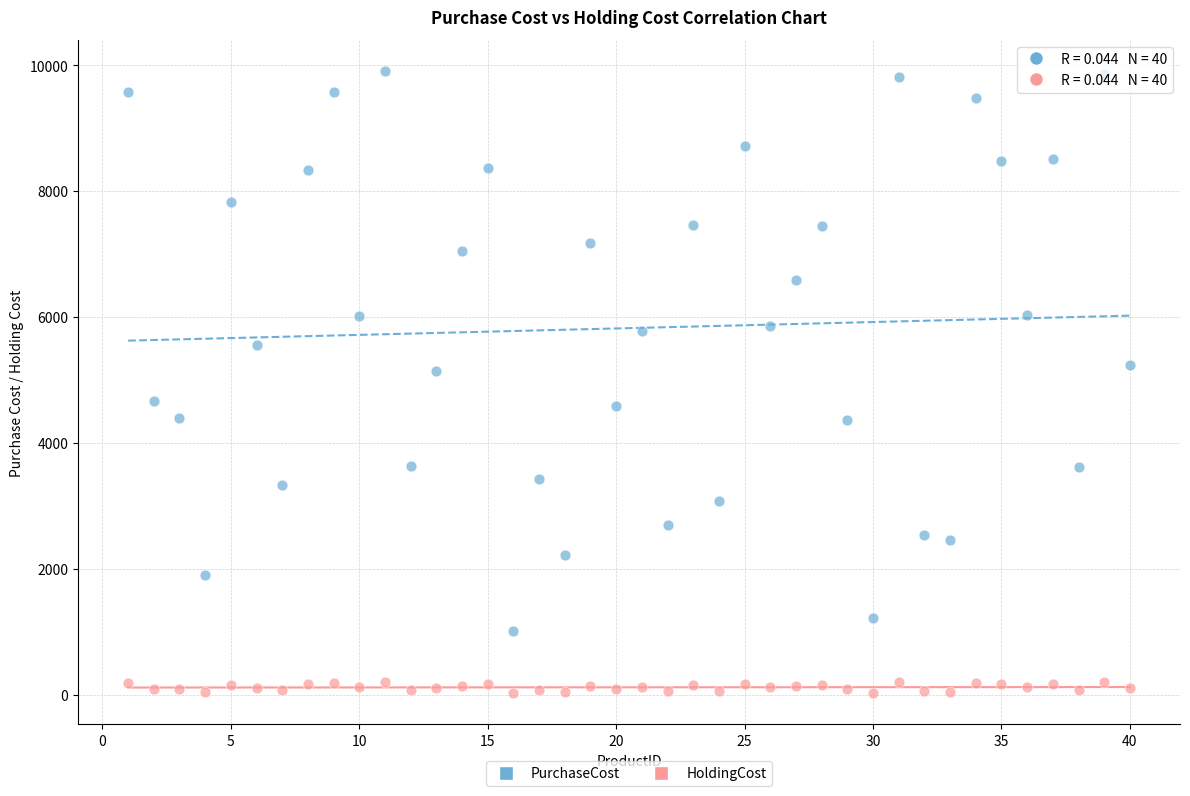

Which series reaches the minimum Y coordinate?

HoldingCost